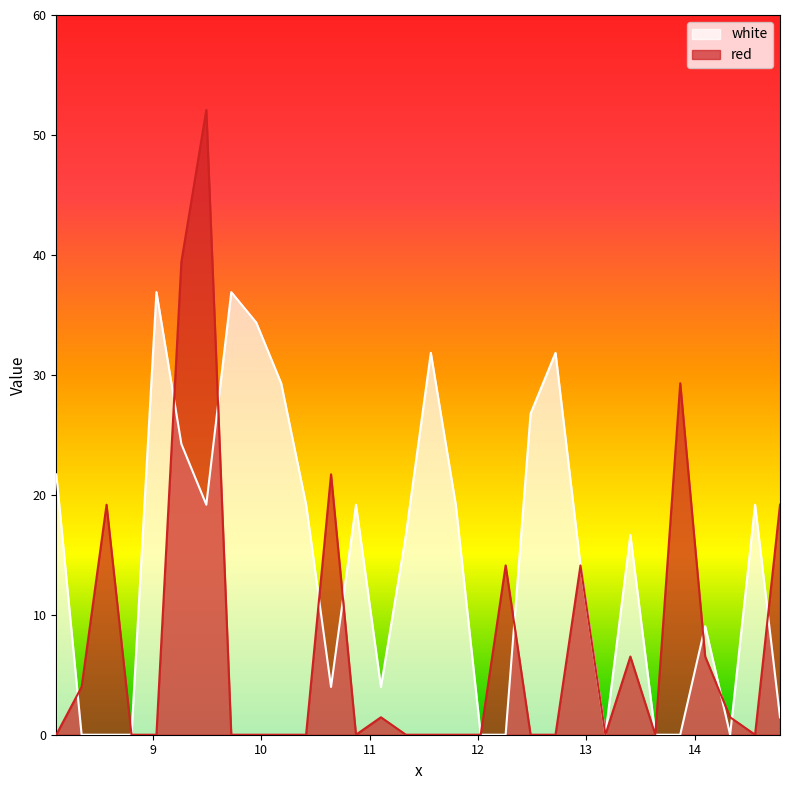

Does the chart display data point markers on the line(s)?

No